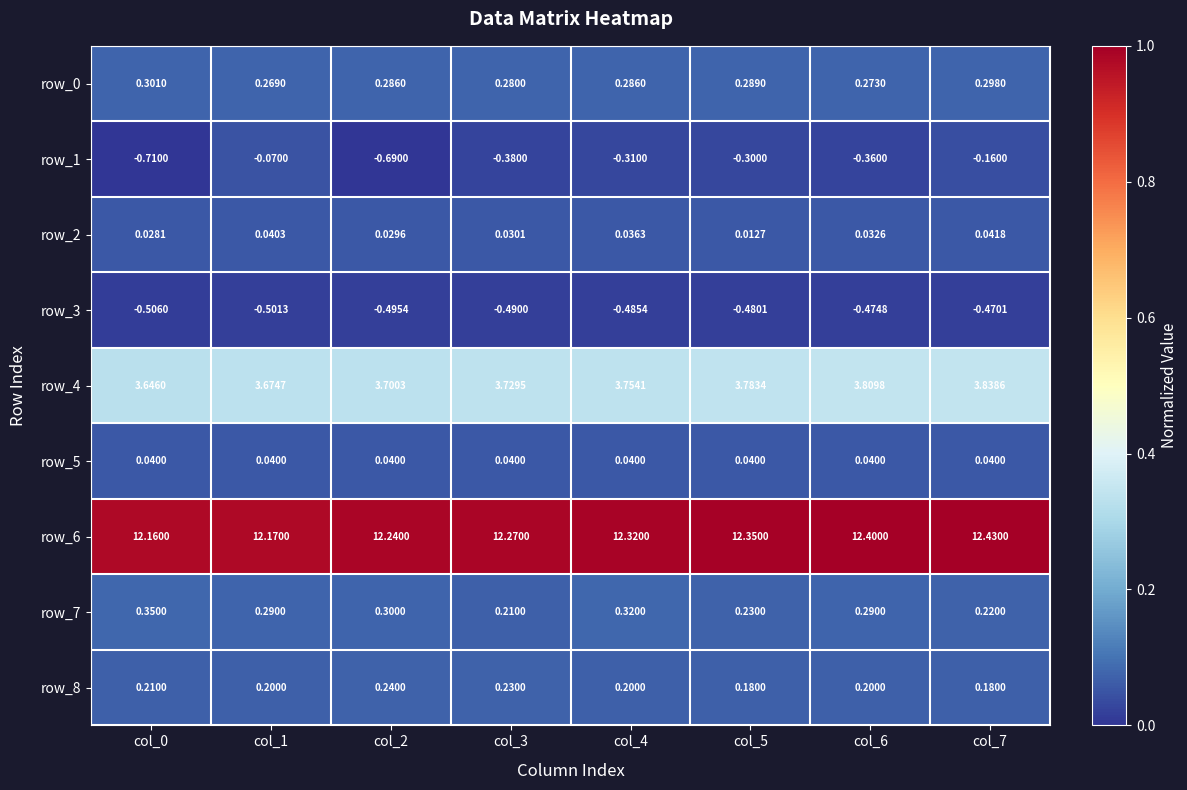

What is the total value across all series at col_5?

16.1